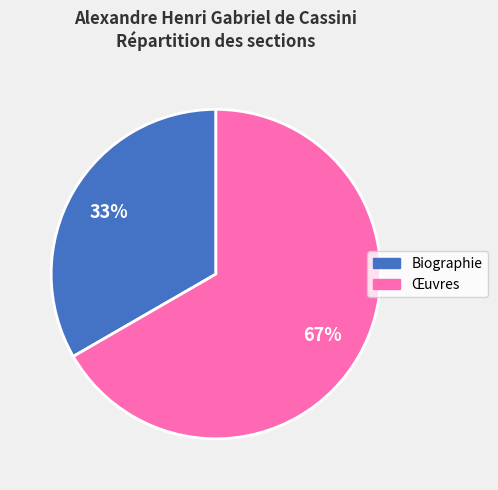

To the nearest percent, what is the average slice percentage?

50%